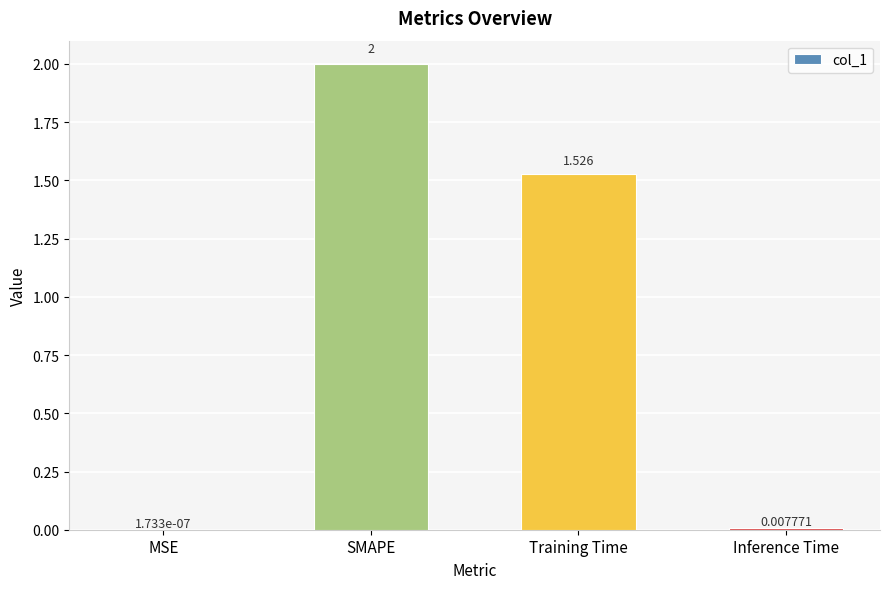

True or false: the data shows 0.4 at SMAPE.

False